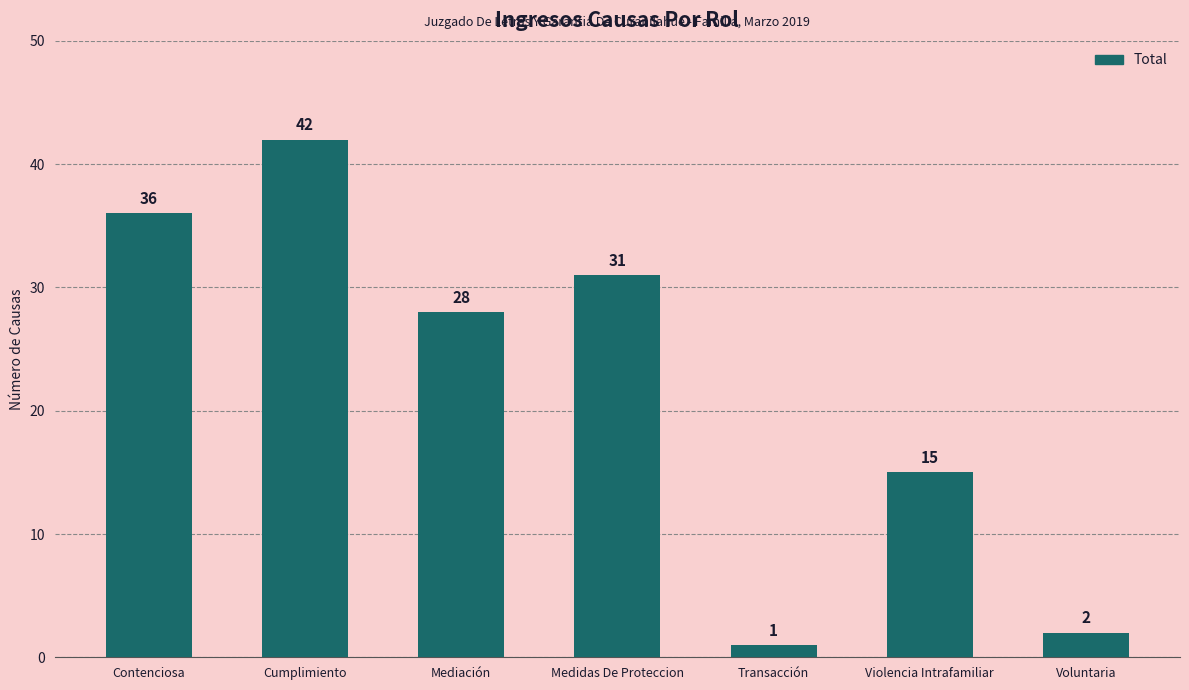

What is the label of the 2nd bar from the left?

Cumplimiento